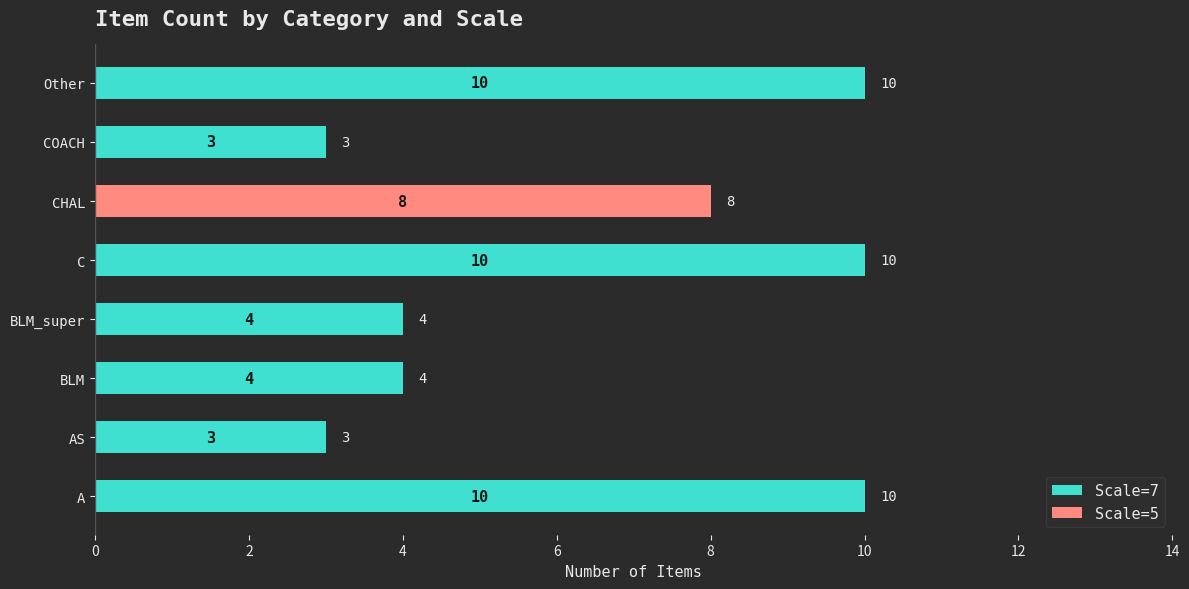

What is the total value across all series at C?

10